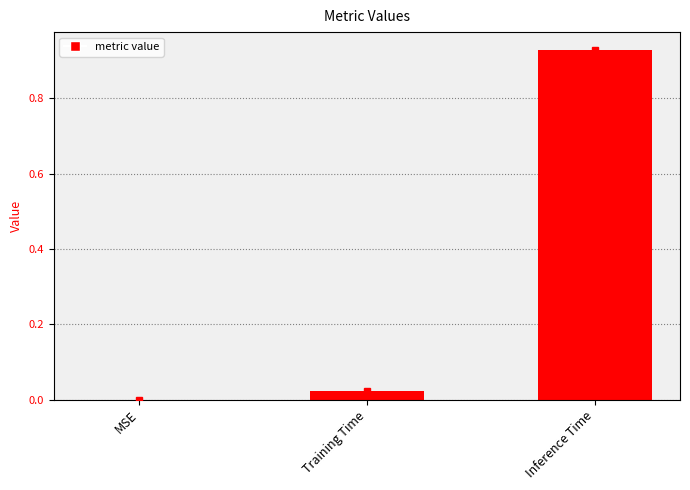

Are the bars grouped side by side (vs. stacked)?

No